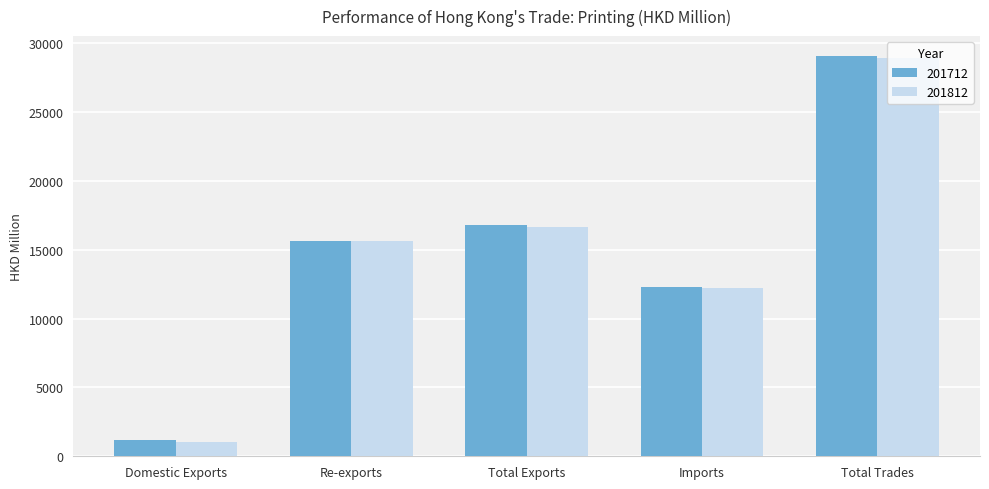

What is the difference between the 201712 values at Total Trades and Re-exports?

13425.5